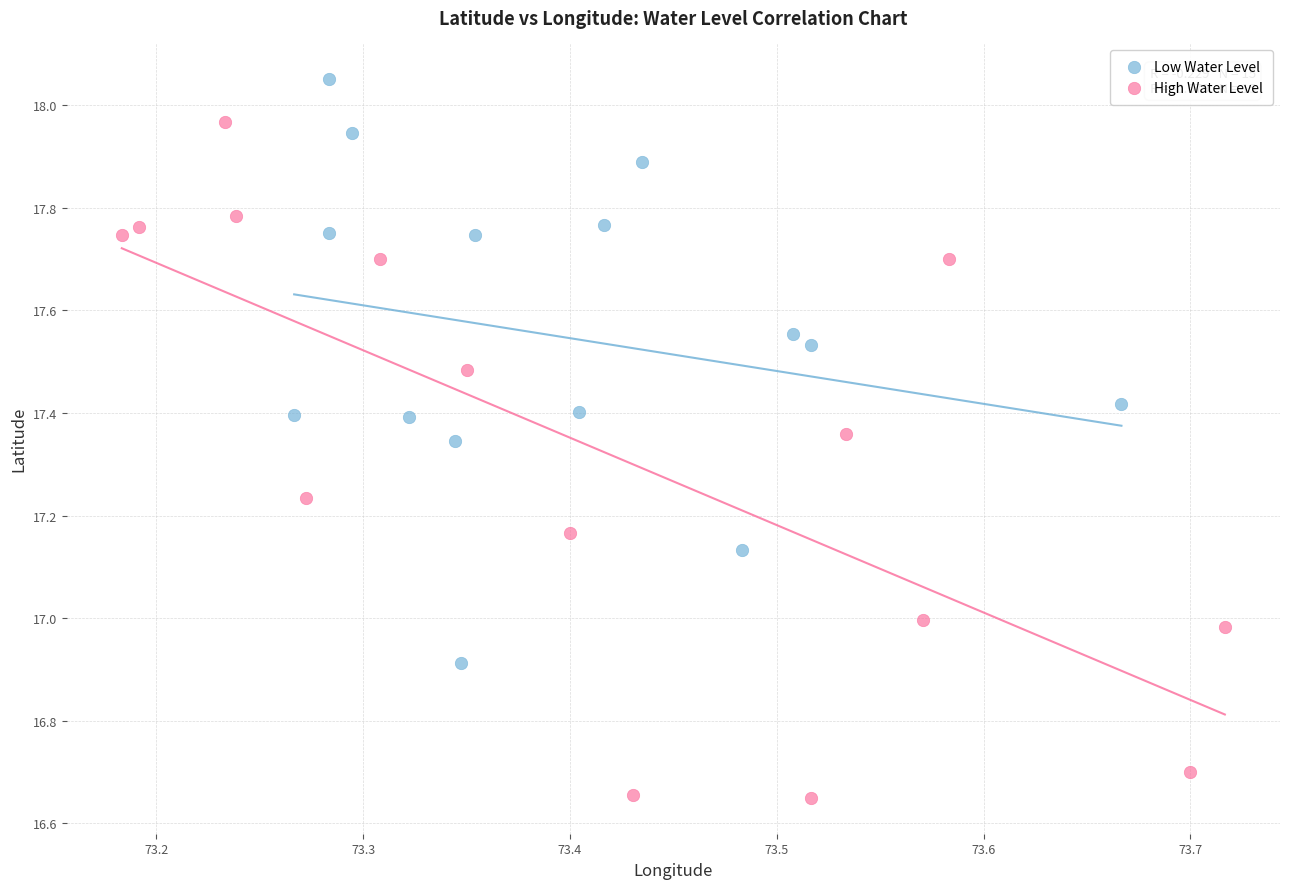

Which series contains the lowest Y value?

High Water Level